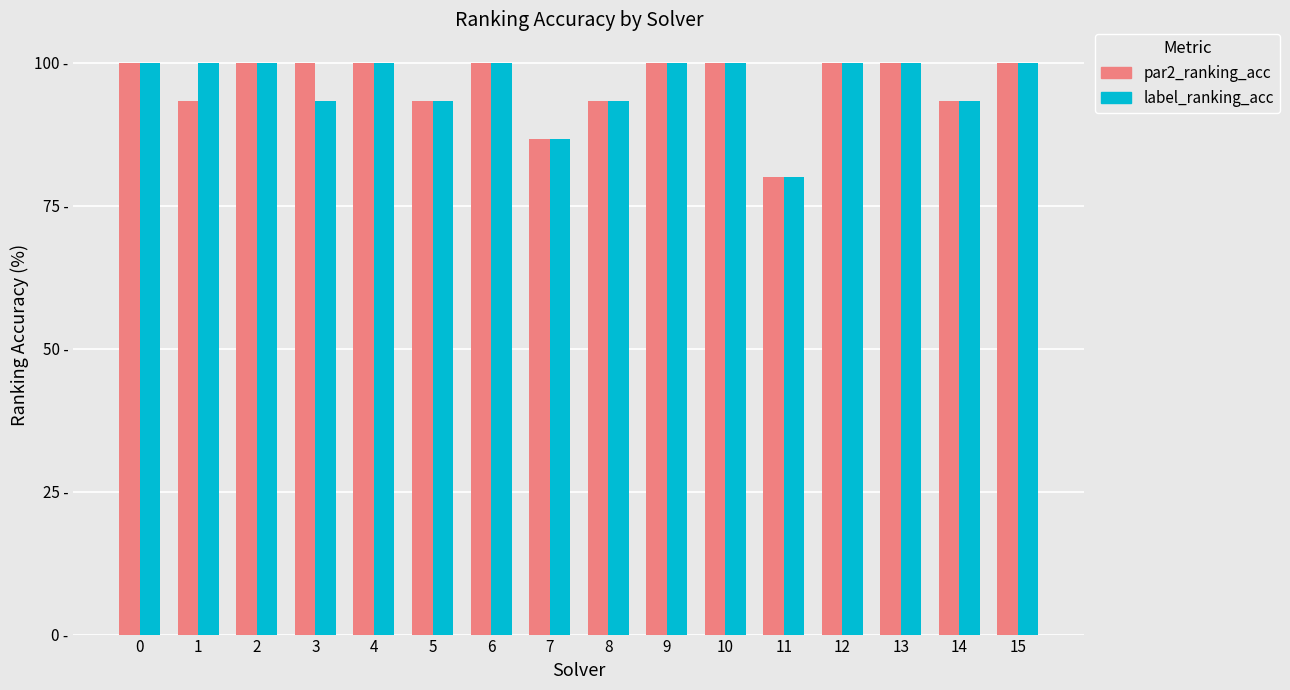

What are all the series names shown in the legend?

par2_ranking_acc, label_ranking_acc